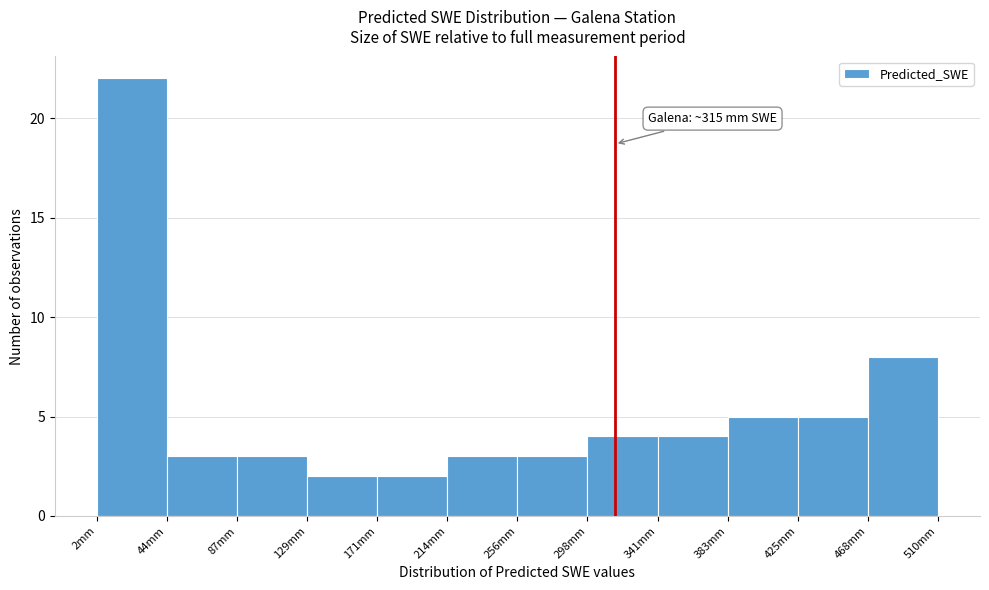

Over which range of the x-axis is the bar tallest?

0 to 45